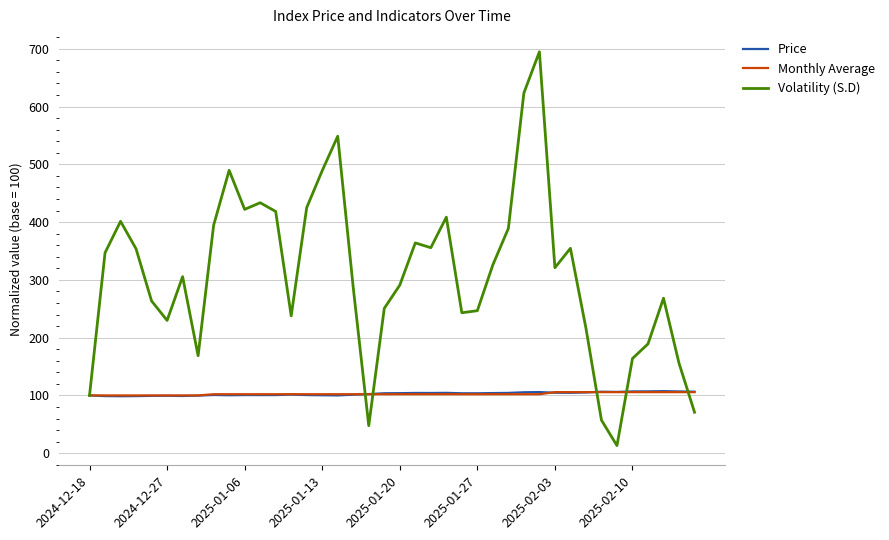

Which series has the largest range (max minus min)?

Volatility (S.D)